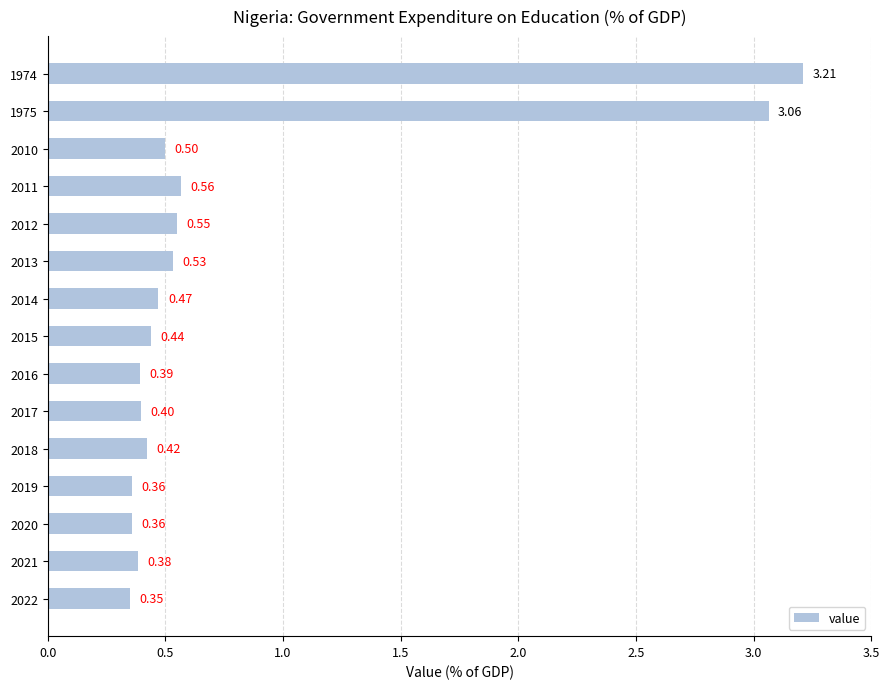

Which has a higher value, 2010 or 1974?

1974